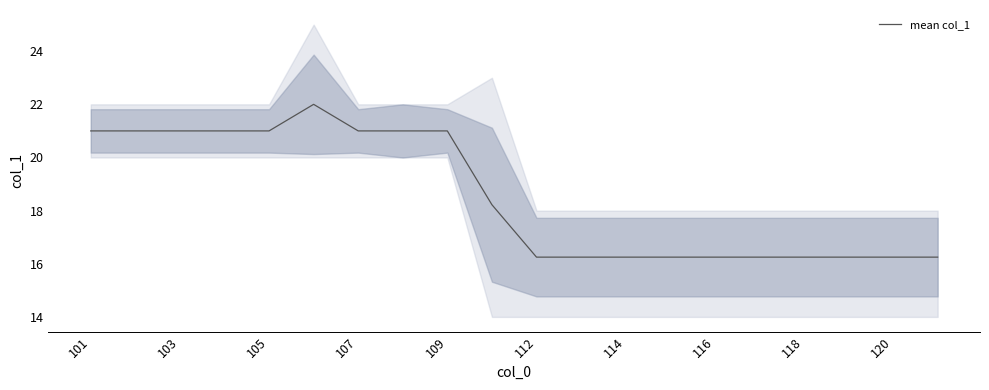

What is the minimum value shown in the chart?

16.2